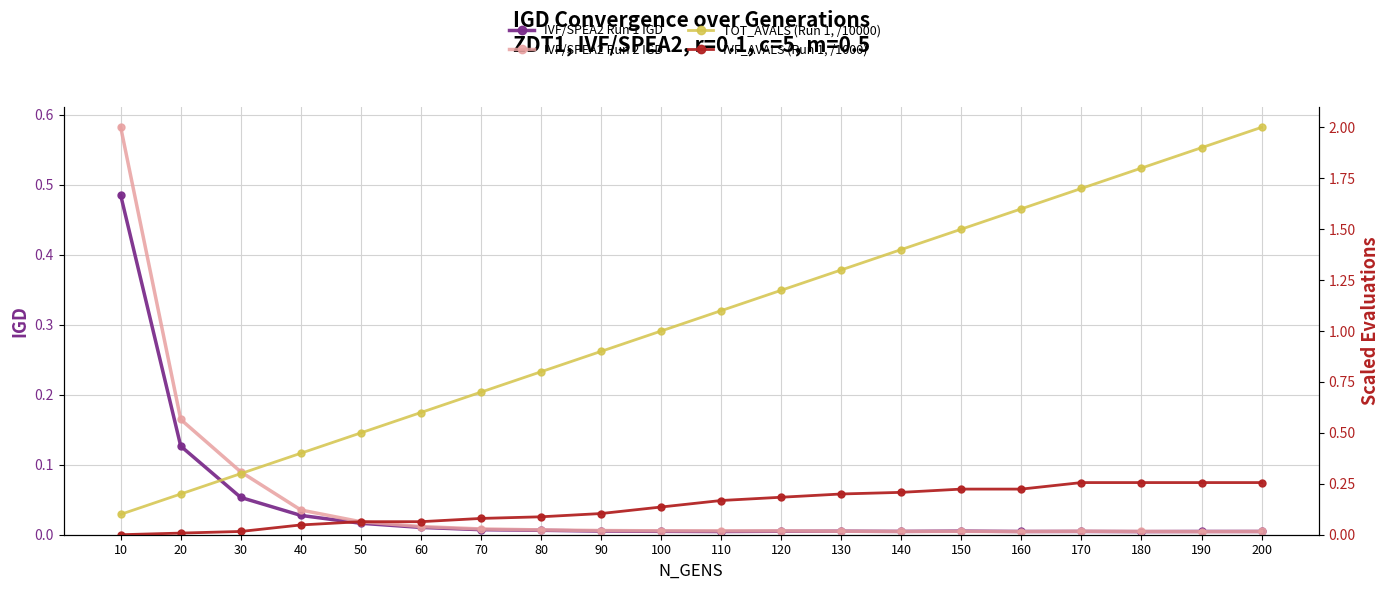

True or false: IVF_AVALS (Run 1, /1000) and IVF/SPEA2 Run 1 IGD intersect in this chart.

True